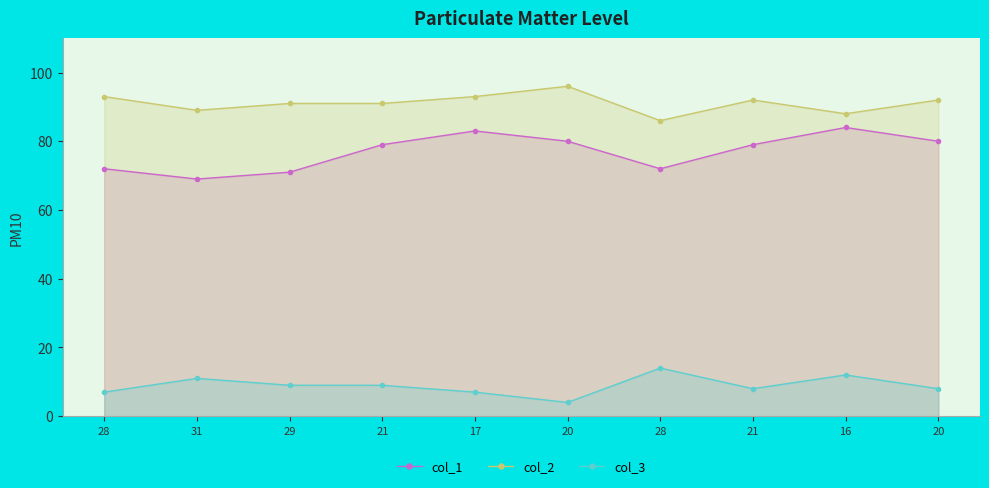

What is the difference between the col_2 values at 28 and 28?

7